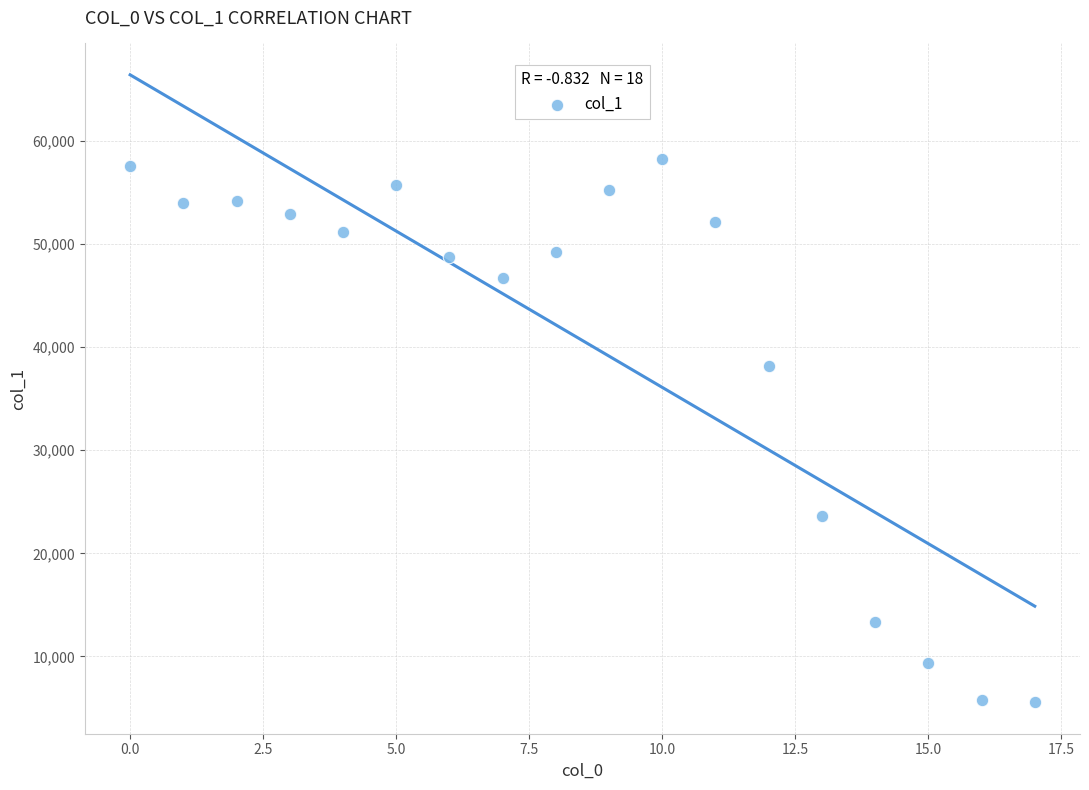

What Y value in the scatter plot is closest to 31879?

38191